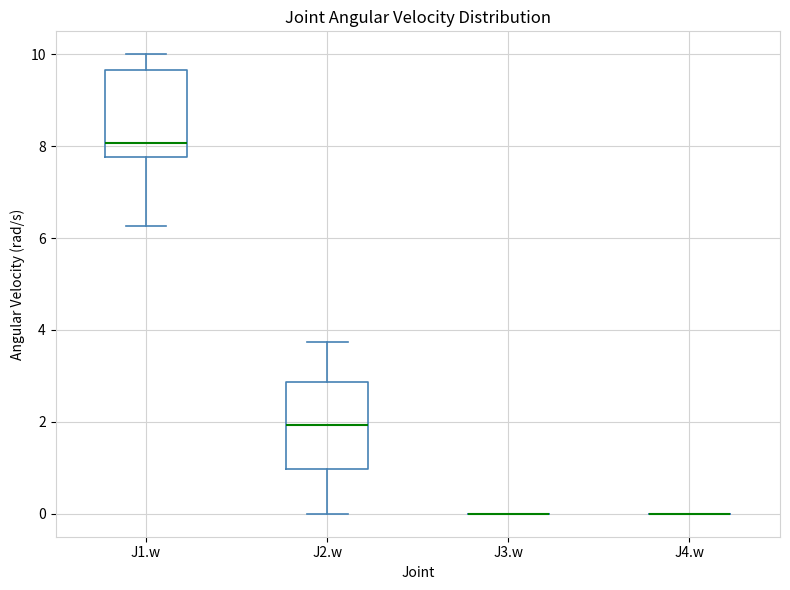

Reading left to right, read every box against the y-axis: the position of its median line, the range the box covers, and the ends of its whiskers. The values are not printed on the chart, so give them approximately, as read against the axis.

J1.w: median 8.0, box 7.8 to 9.6, whiskers 6.2 to 10.0
J2.w: median 2.0, box 1.0 to 2.8, whiskers 0.0 to 3.8
J3.w: box collapsed to a line at 0.0, whiskers 0.0 to 0.0
J4.w: box collapsed to a line at 0.0, whiskers 0.0 to 0.0